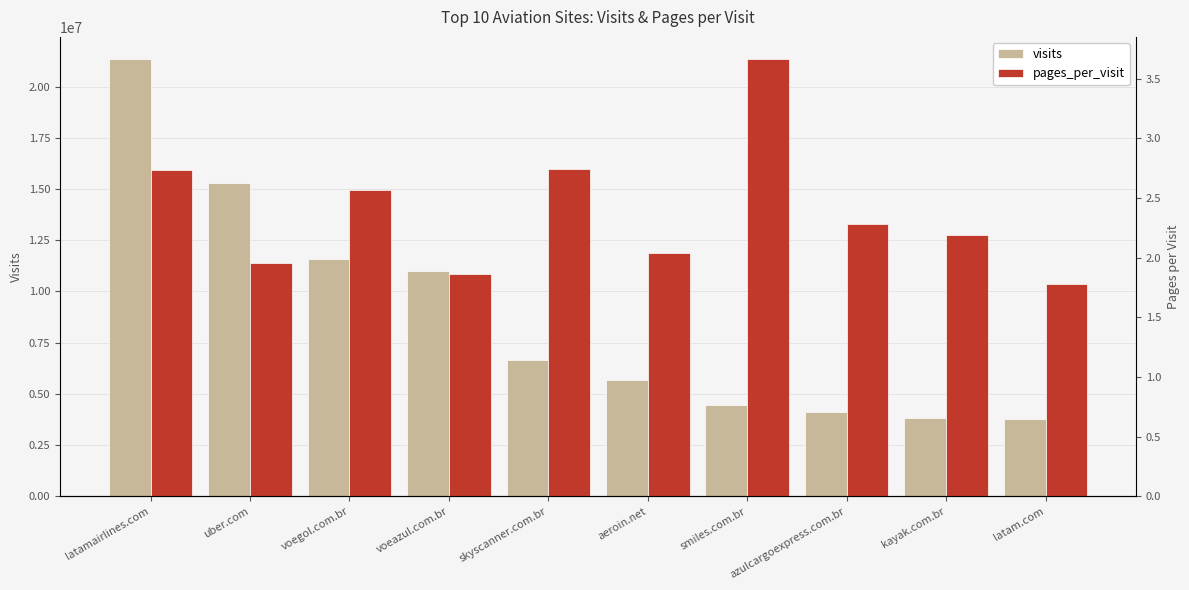

Is the value of pages_per_visit at voeazul.com.br greater than the value of visits at aeroin.net?

No